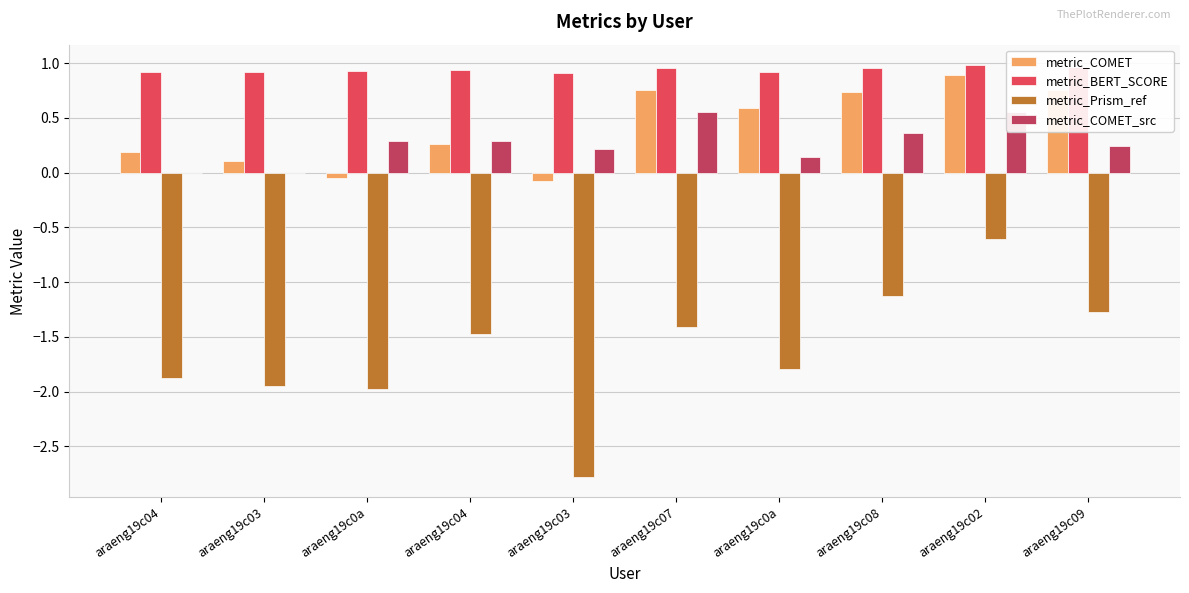

What is the highest value of the metric_COMET series?

0.9